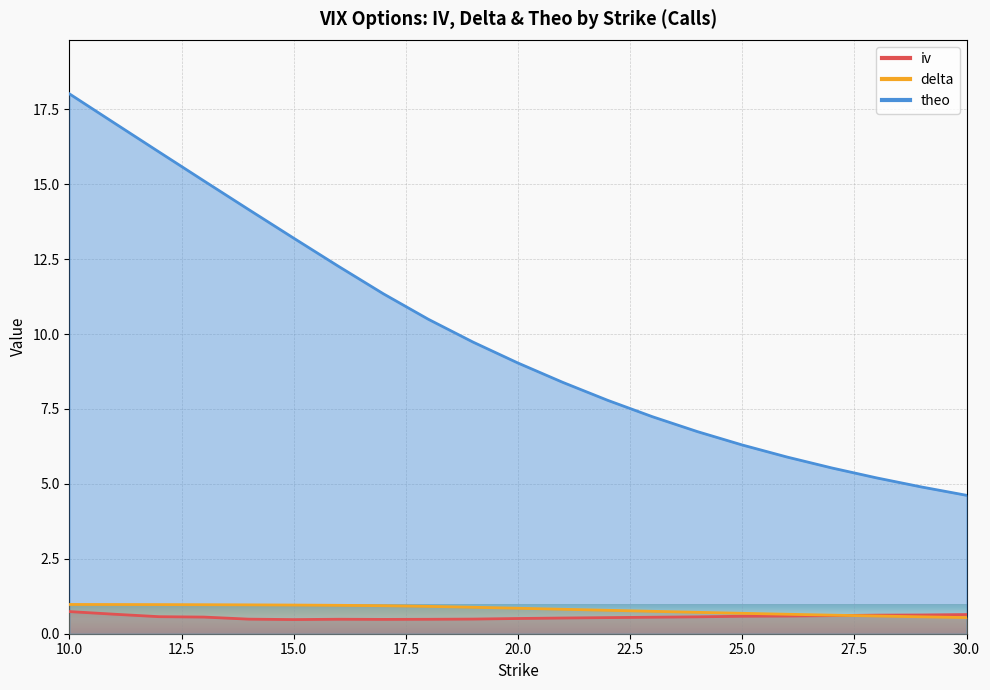

True or false: theo has more than 0 points higher than both neighbors.

False